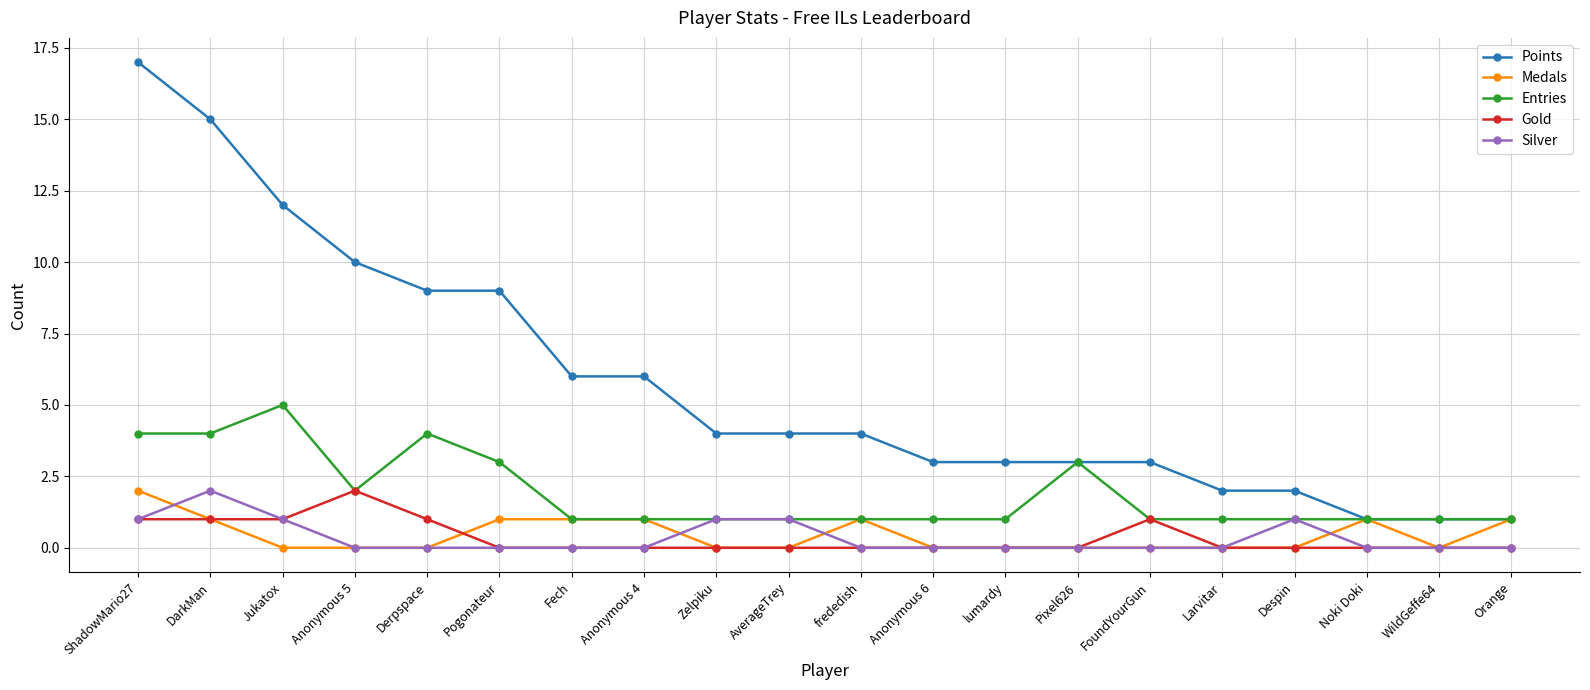

How many lines are shown in the chart?

5